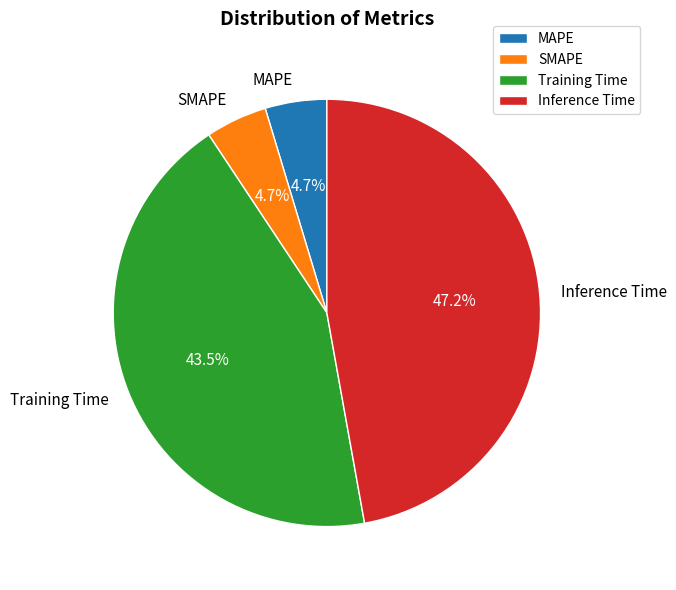

What portion of the pie excludes SMAPE?

95.3%